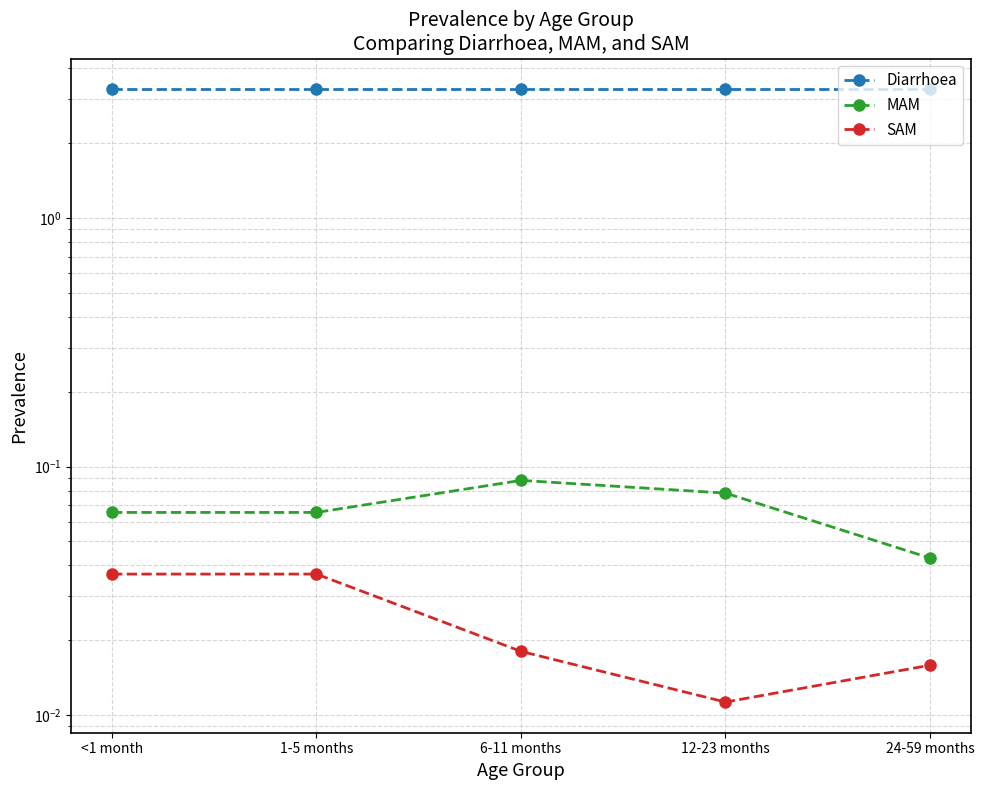

Rank the categories by MAM value from highest to lowest.

6-11 months, 12-23 months, <1 month, 1-5 months, 24-59 months